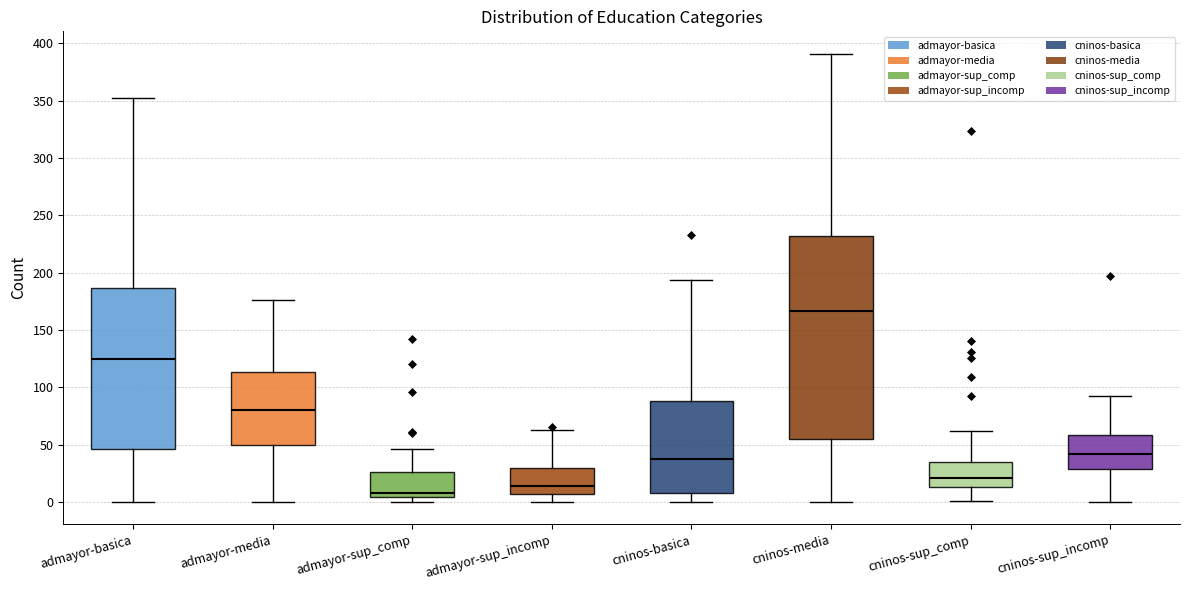

Where is the lower edge of the box for admayor-sup_comp on the y-axis? The values are not printed on the chart, so give them approximately, as read against the axis.

5